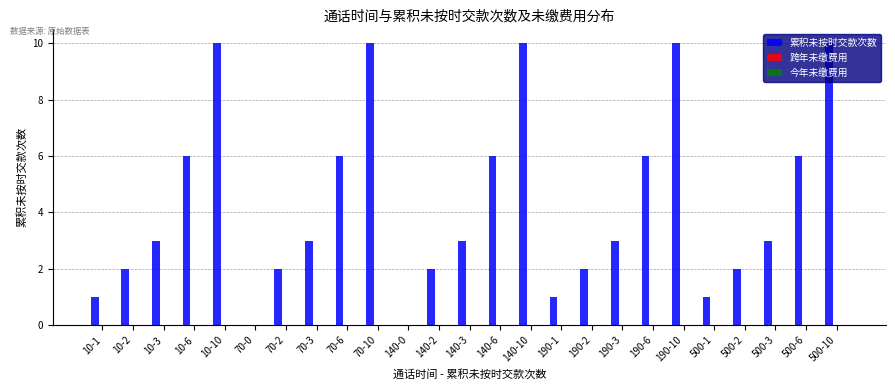

How many series are shown in this chart?

1